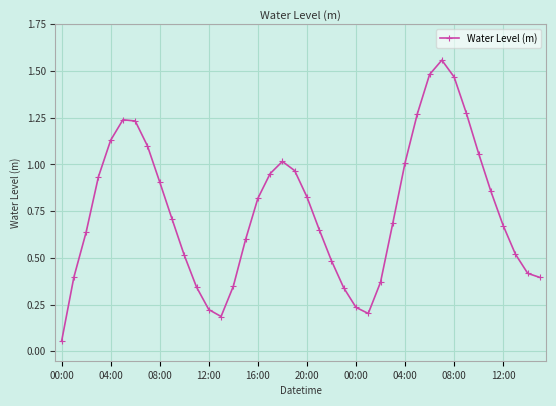

What is the sum of all values?

30.1